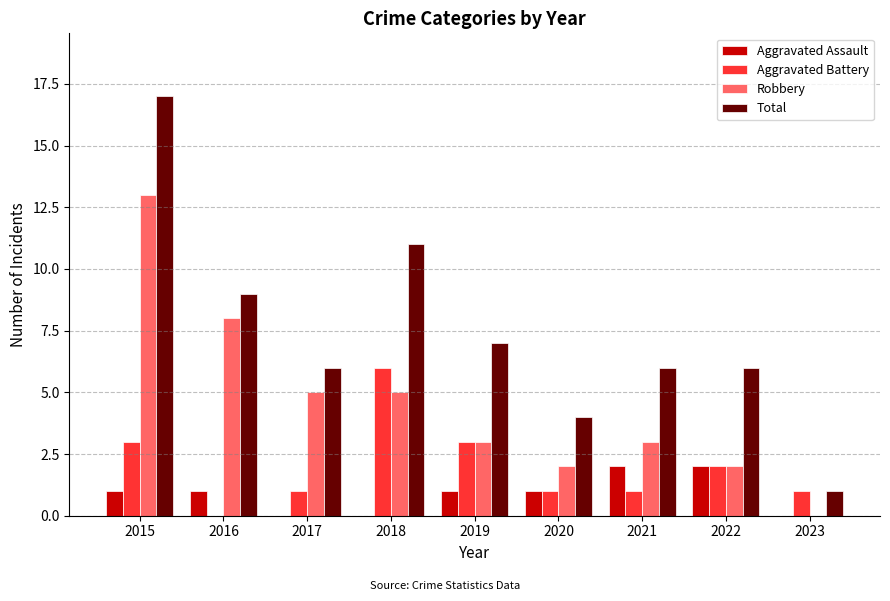

Count the number of categories in the chart.

9